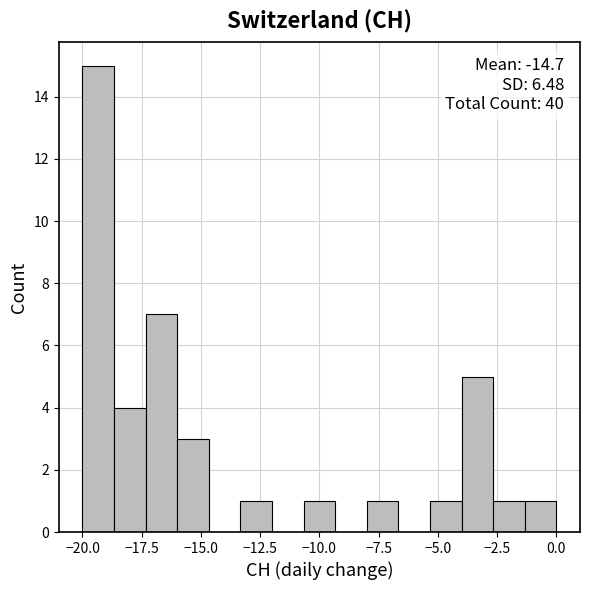

Around what value on the x-axis is the tallest bar? Give the approximate position of its centre, as read against the axis.

-19.5